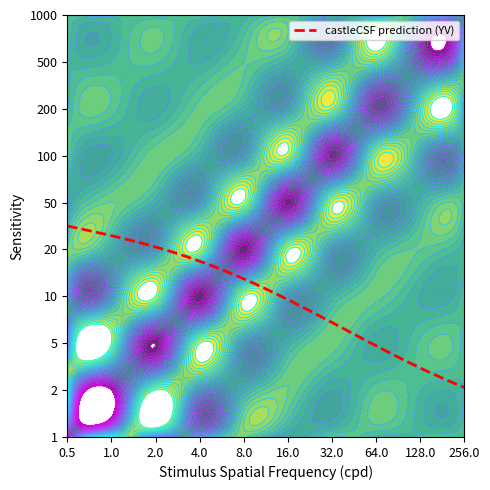

Reading left to right, list all the values displayed in this chart.

col_0: 2.9	-1.6	0.5	0.2	-0.5	0.5	-0.3	0.1	0.0	-0.0
col_1: -1.6	2.9	-1.6	0.5	0.2	-0.5	0.4	-0.2	0.1	0.0
col_2: 0.5	-1.6	2.9	-1.6	0.5	0.2	-0.5	0.4	-0.2	0.0
col_3: 0.2	0.5	-1.6	2.8	-1.6	0.5	0.2	-0.4	0.3	-0.1
col_4: -0.5	0.2	0.5	-1.6	2.8	-1.6	0.5	0.1	-0.3	0.2
col_5: 0.5	-0.5	0.2	0.5	-1.6	2.8	-1.5	0.4	0.2	-0.2
col_6: -0.3	0.4	-0.5	0.2	0.5	-1.5	2.6	-1.3	0.2	0.2
col_7: 0.1	-0.2	0.4	-0.4	0.1	0.4	-1.3	2.2	-0.8	0.0
col_8: 0.0	0.1	-0.2	0.3	-0.3	0.2	0.2	-0.8	1.7	-0.4
col_9: -0.0	0.0	0.0	-0.1	0.2	-0.2	0.2	0.0	-0.4	1.0